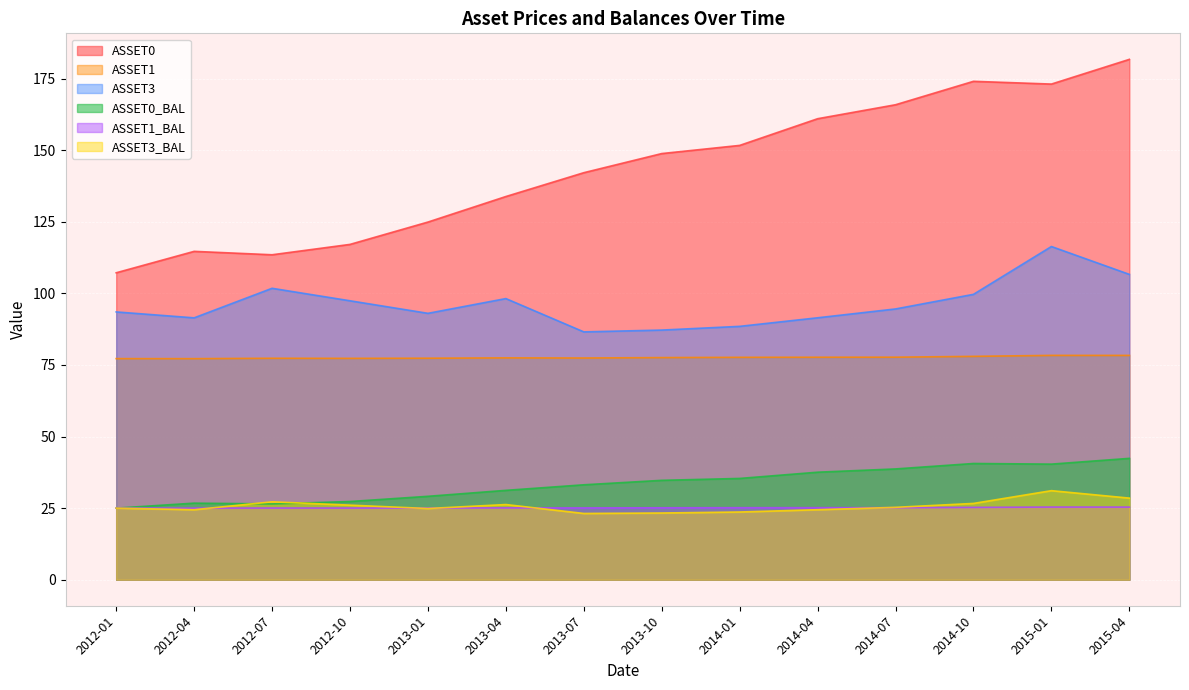

At which label does ASSET1_BAL first exceed 25?

2012-07